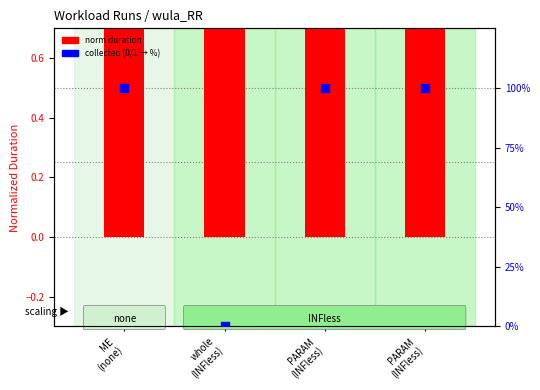

At how many categories does at least one series exceed 60?

3